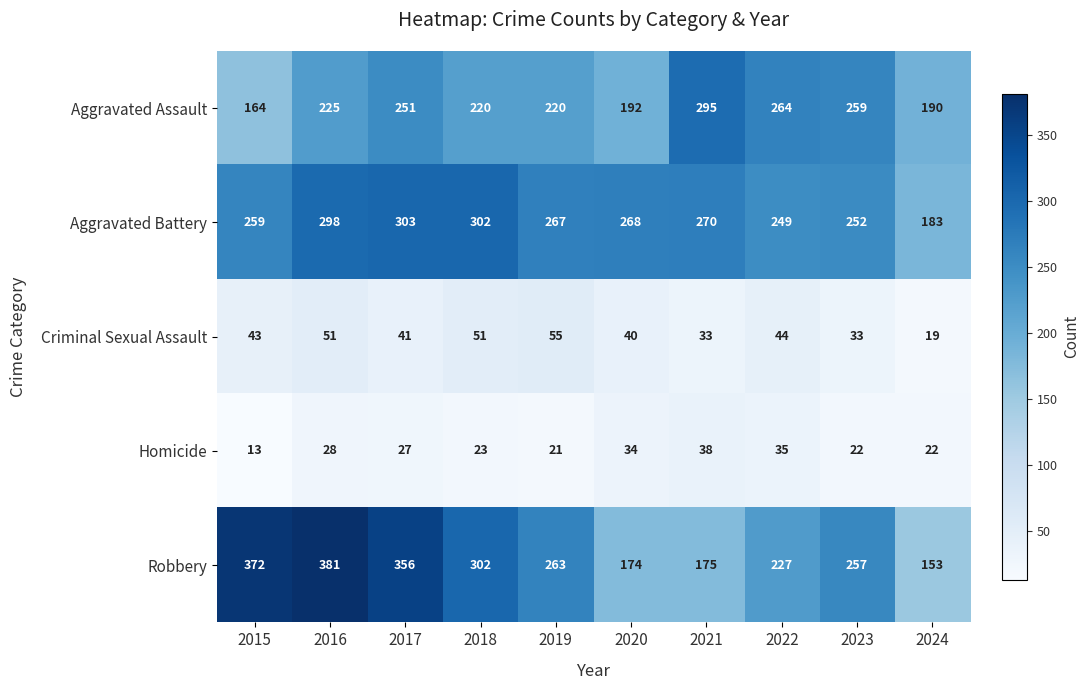

Which label corresponds to the largest value in the chart?

2016